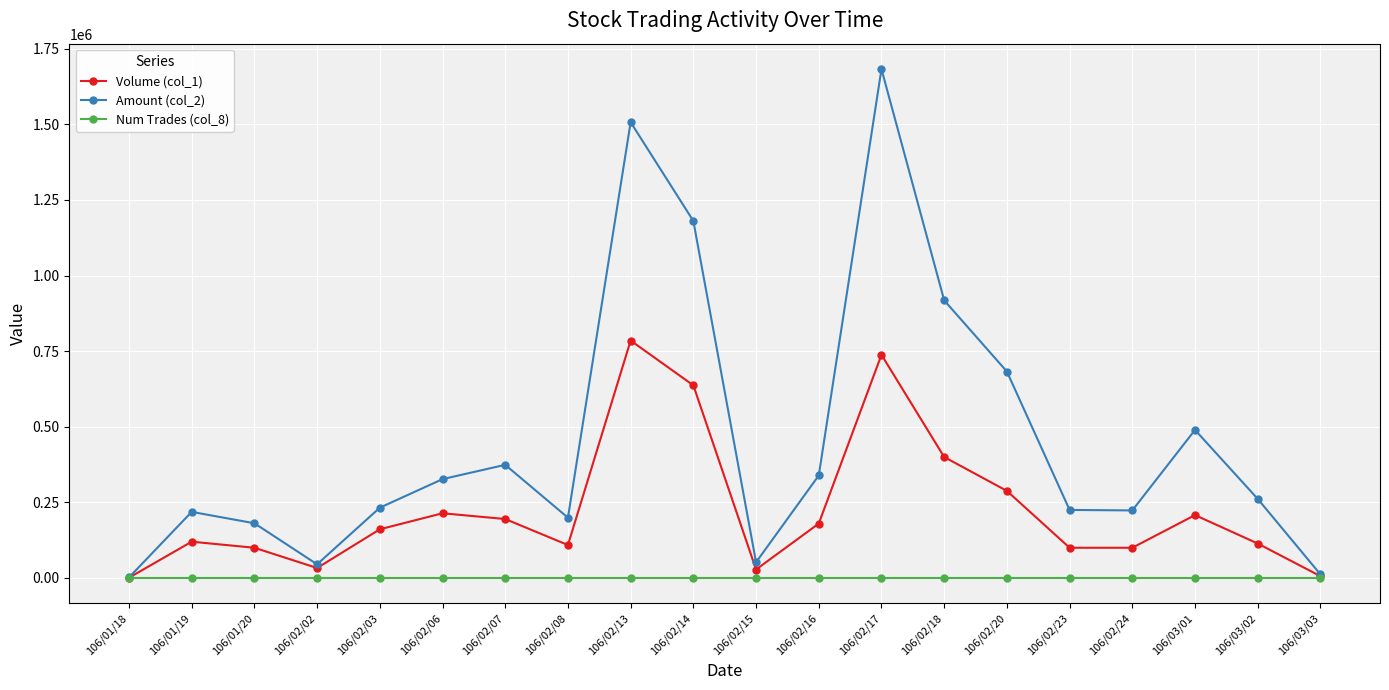

The value of Amount (col_2) at 106/01/18 is 1780. True or false?

True